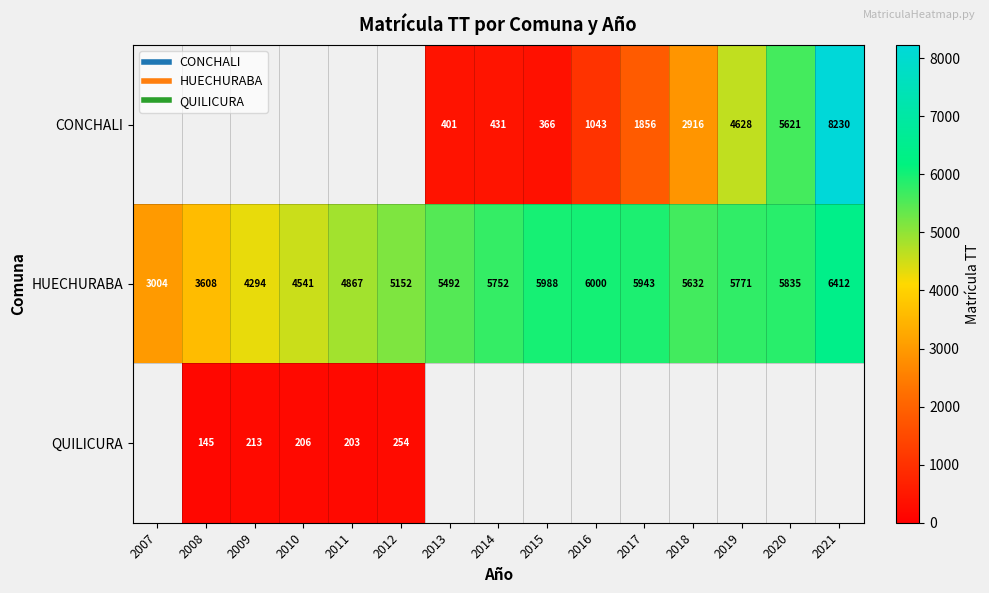

List the series in order of their peak value, highest first.

CONCHALI, HUECHURABA, QUILICURA